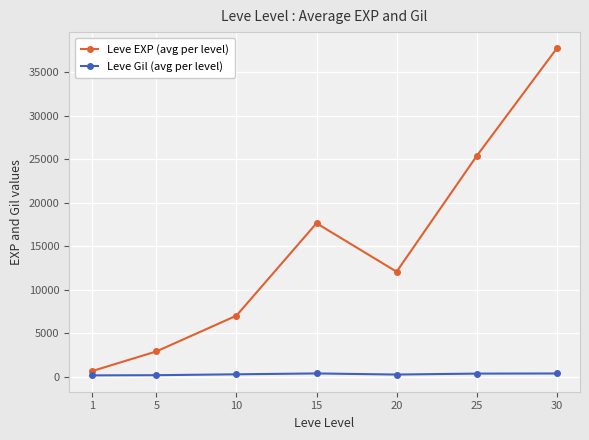

Where is the first local maximum for Leve EXP (avg per level)?

15